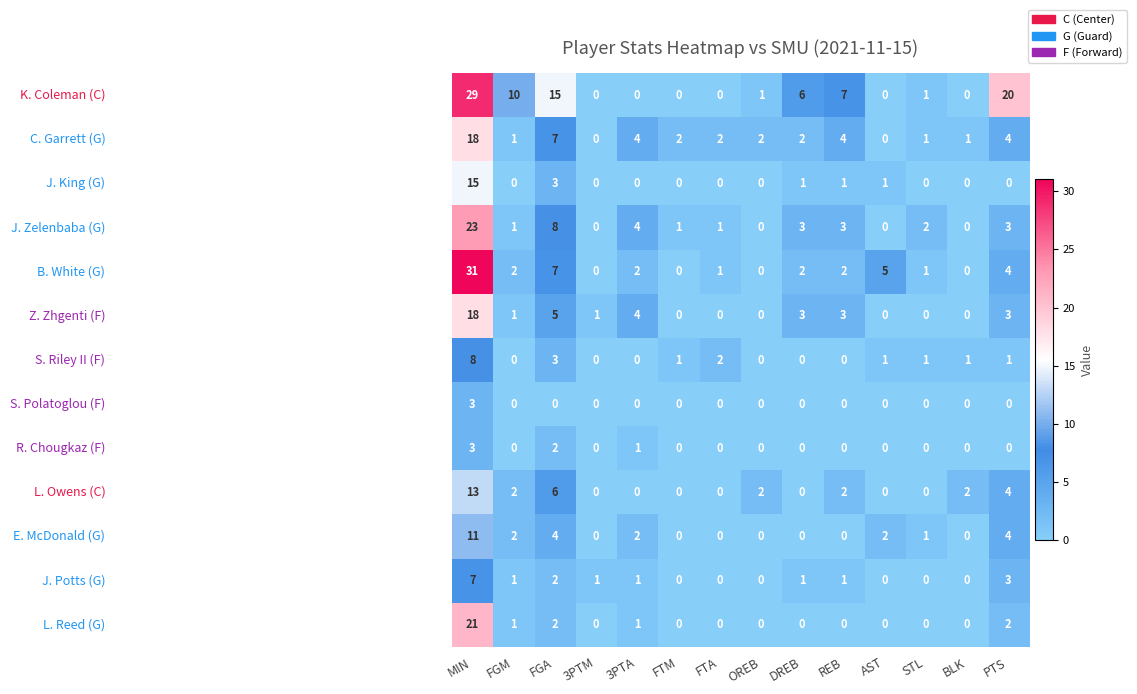

At which category is the sum across all series the highest?

MIN